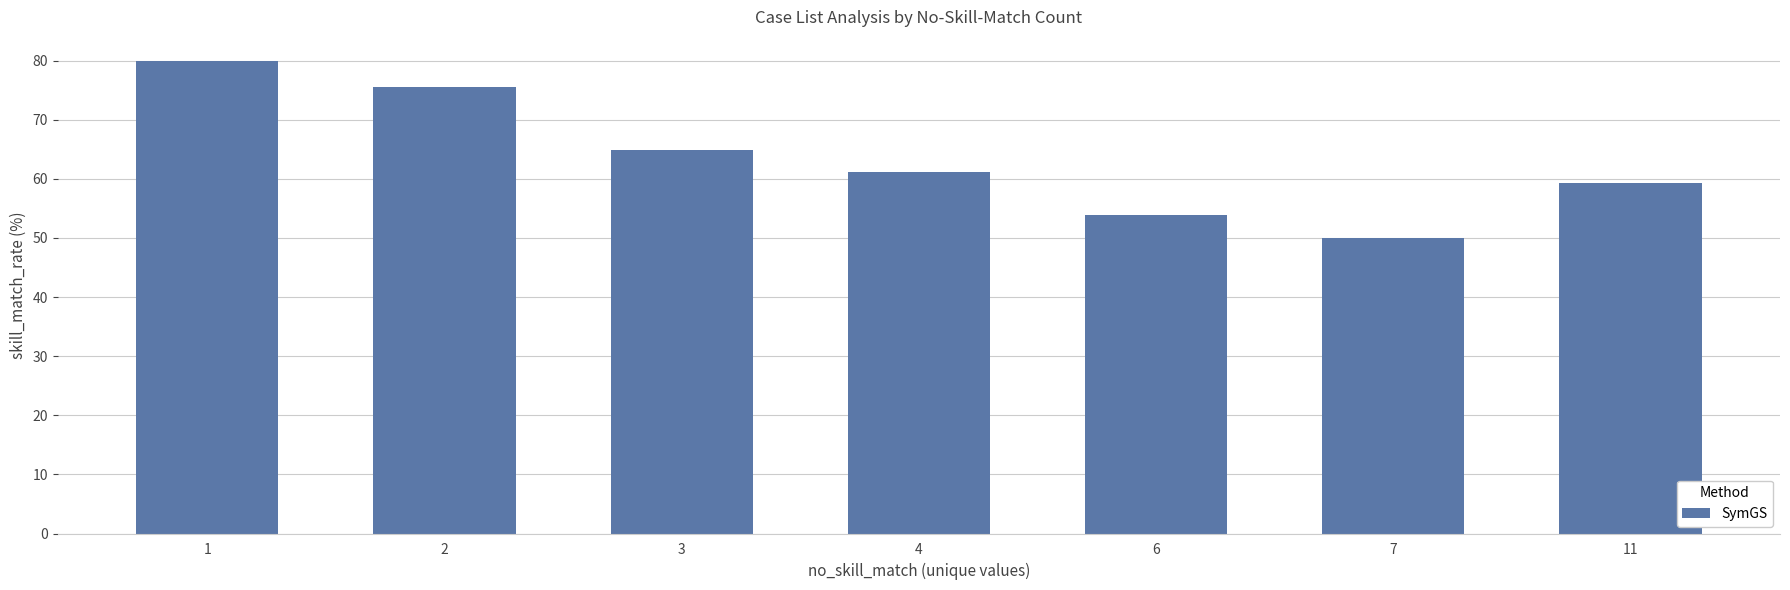

The value at 1 is 118.5. True or false?

False